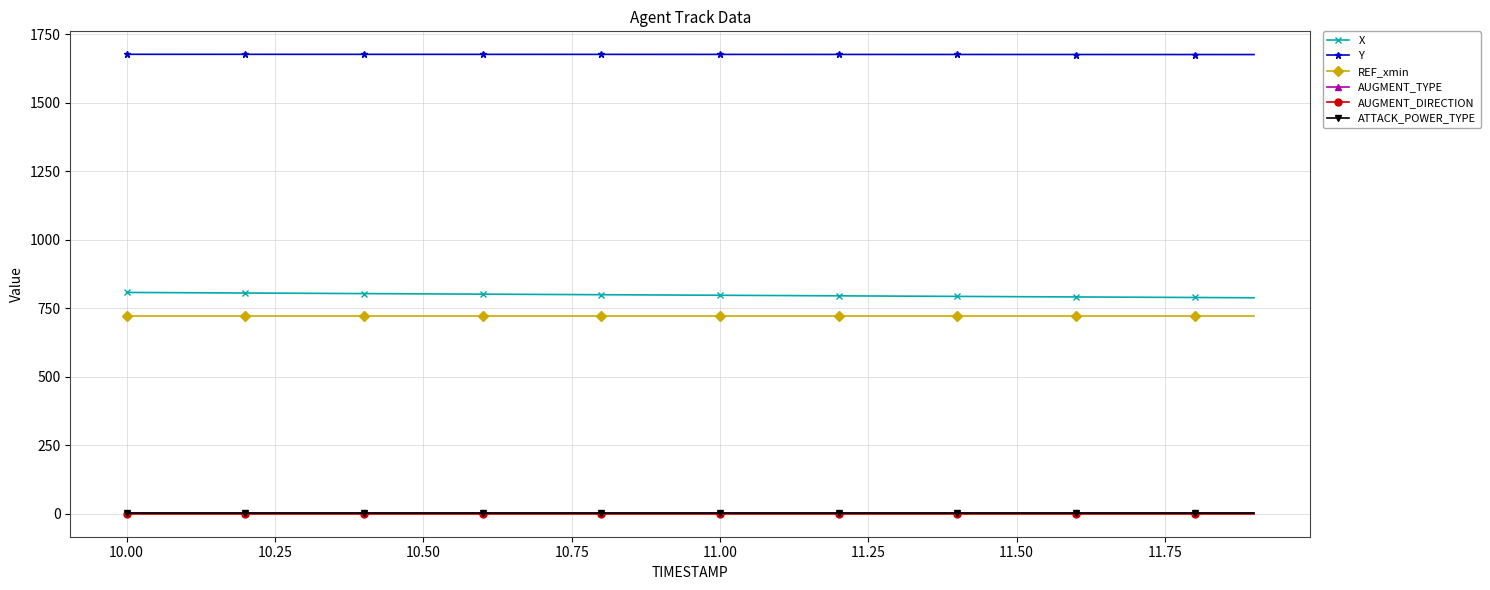

What is the greatest value displayed?

1676.8